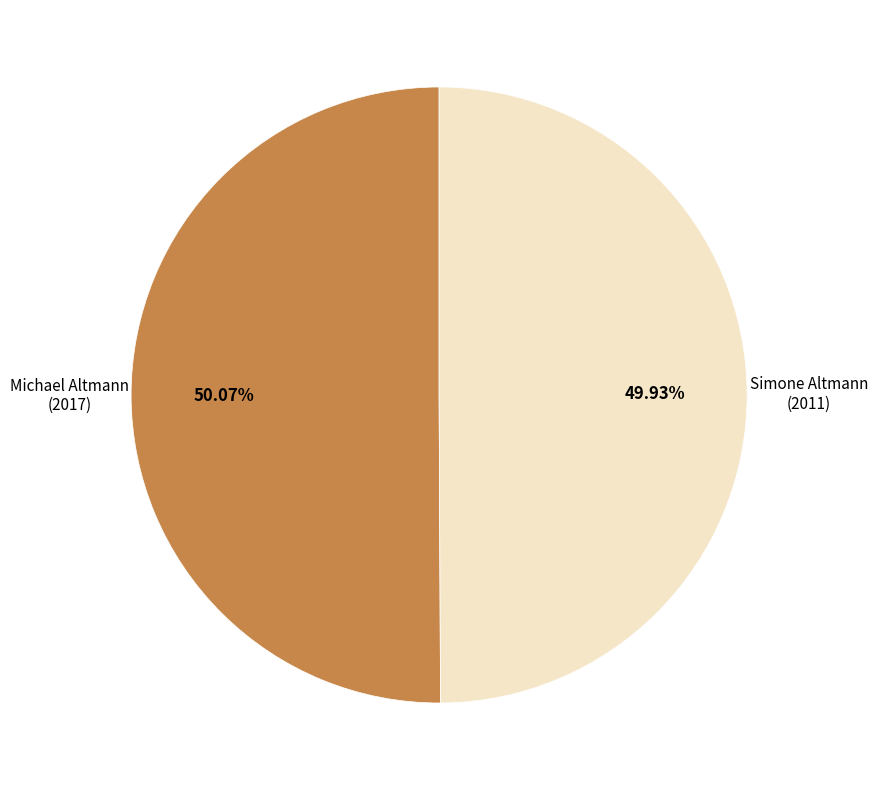

Combined, do Simone Altmann and Michael Altmann account for over 50%?

Yes